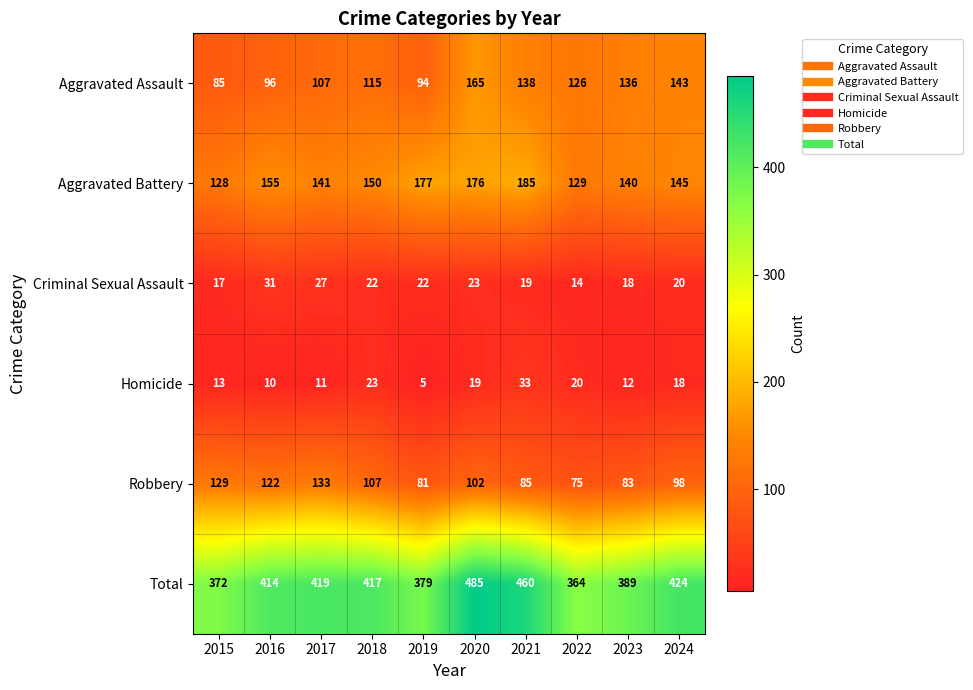

How many categories are shown in the chart?

10